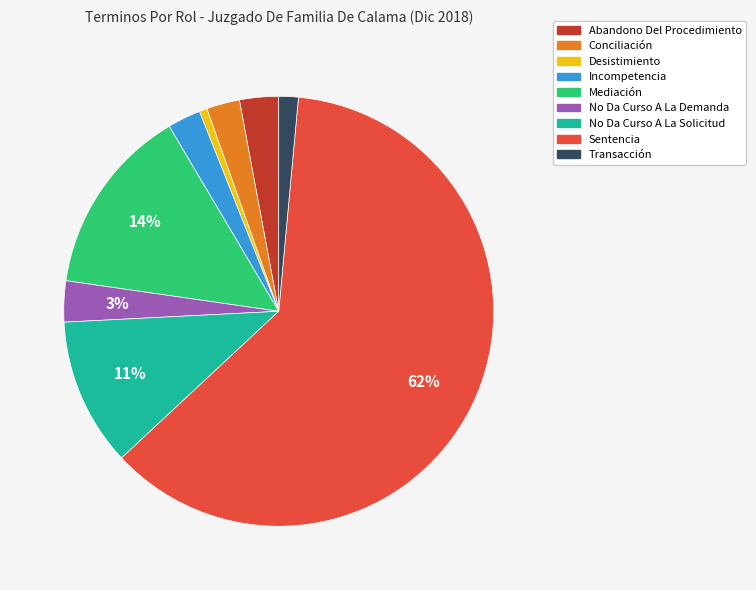

What percentage is the Conciliación slice, to the nearest percent?

2%